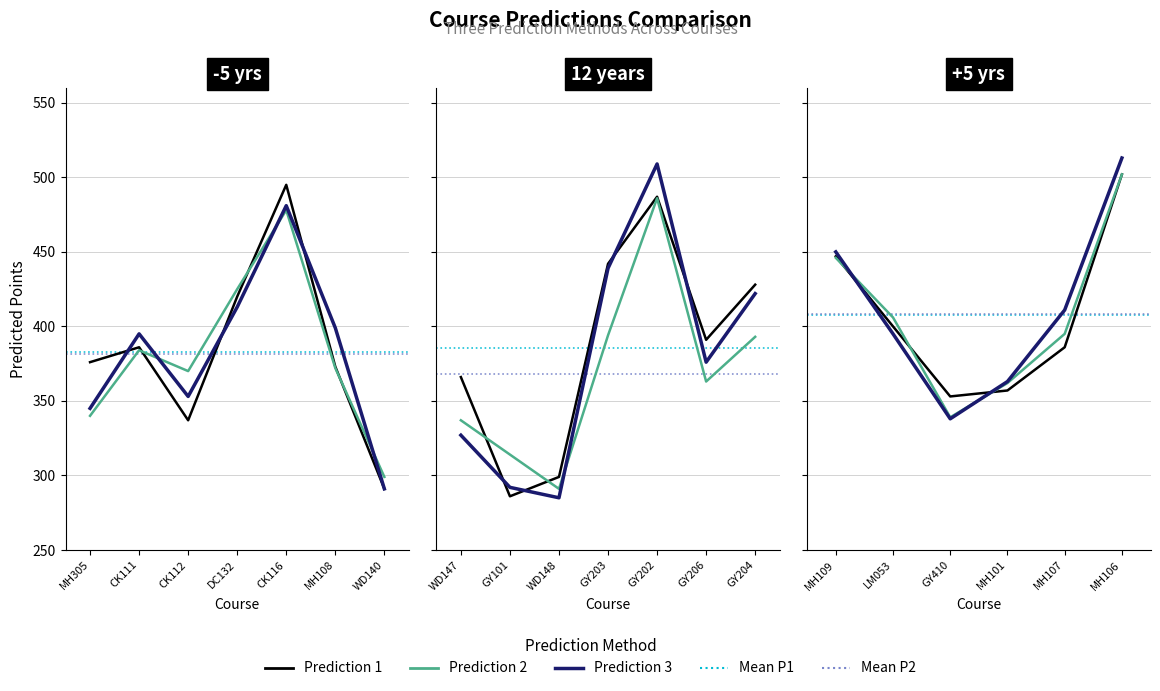

Reading right to left, what are all the values shown in this chart?

Prediction 1: 502	386	357	353	400	447	428	391	487	442	299	286	366	291	373	495	420	337	386	376
Prediction 2: 502	395	362	339	406	446	393	363	486	394	291	314	337	299	372	478	425	370	384	340
Prediction 3: 513	411	363	338	395	450	422	376	509	439	285	292	327	291	399	481	413	353	395	345